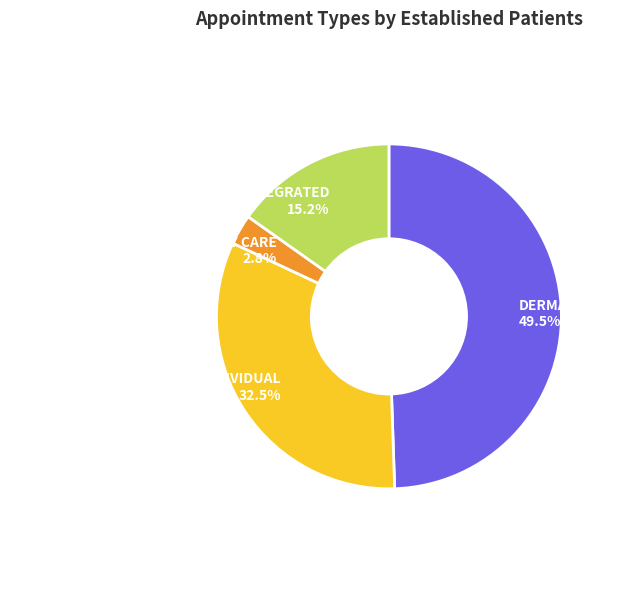

Is it true that PRIMARY CARE – MENTAL HEALTH INTEGRATED is 2% of the pie?

False